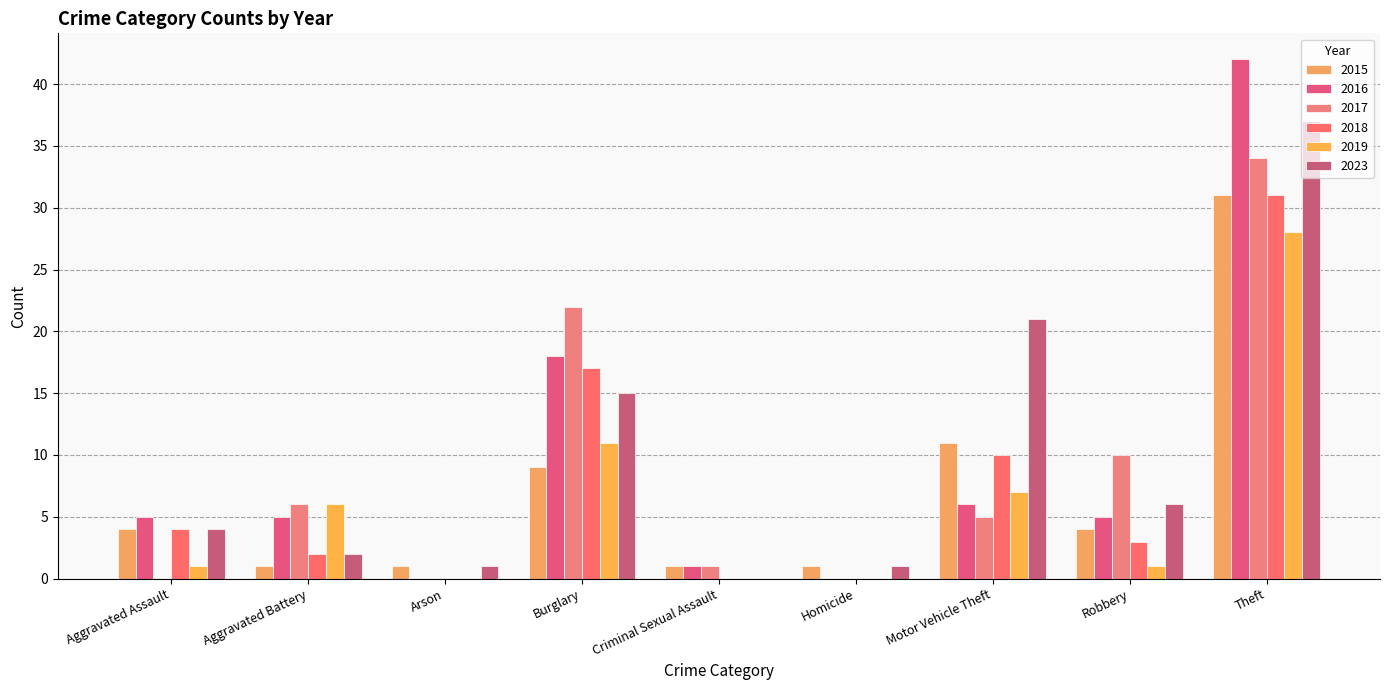

At how many categories does at least one series exceed 16?

3